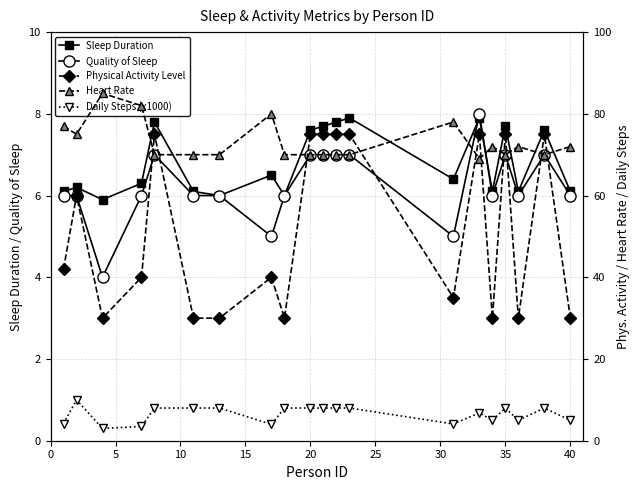

True or false: Quality of Sleep has more than 1 interior local peaks.

True